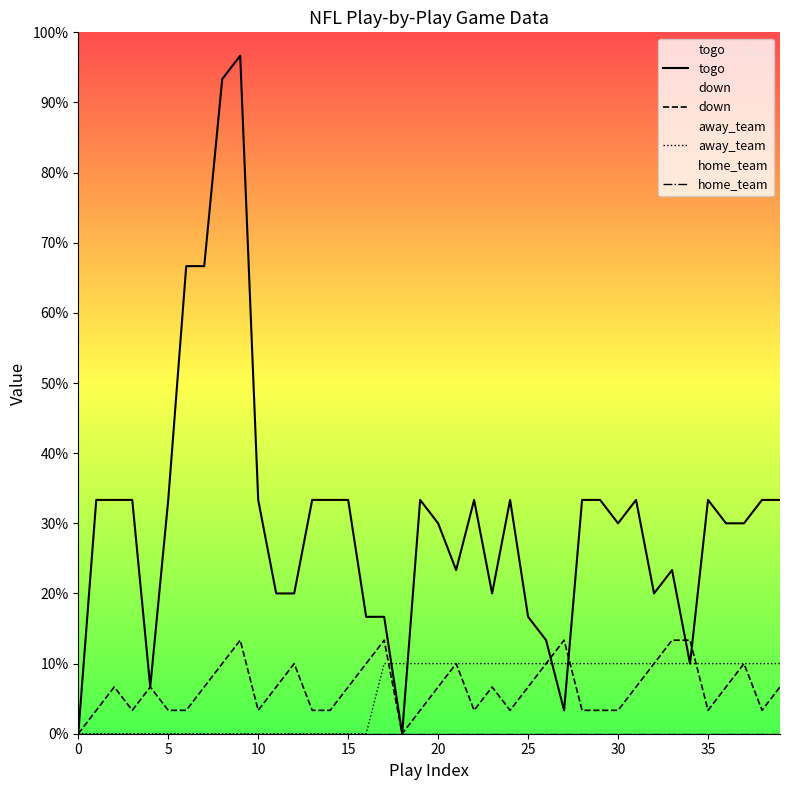

At how many categories does at least one series exceed 3?

37